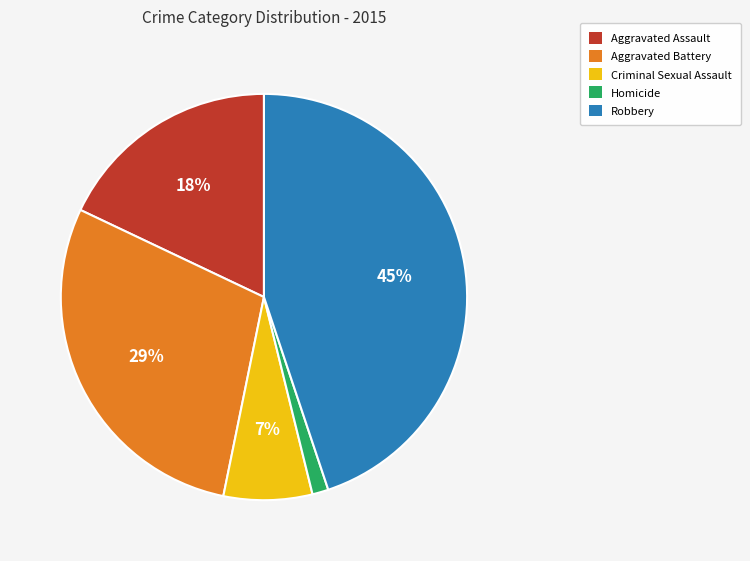

To the nearest percent, what percentage of the pie is Homicide?

1%